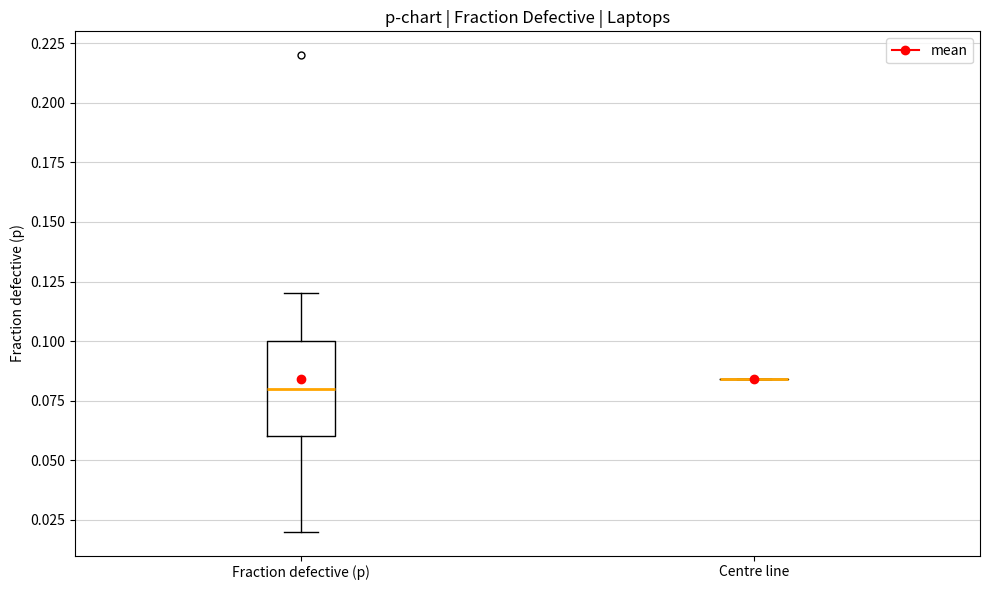

Reading left to right, transcribe this box plot: for each box, give where its median line is, the range the box spans, and where its two whiskers end, as read against the y-axis. The values are not printed on the chart, so give them approximately, as read against the axis.

Fraction defective (p): median 0.080, box 0.060 to 0.100, whiskers 0.020 to 0.120
Centre line: box collapsed to a line at 0.085, whiskers 0.085 to 0.085